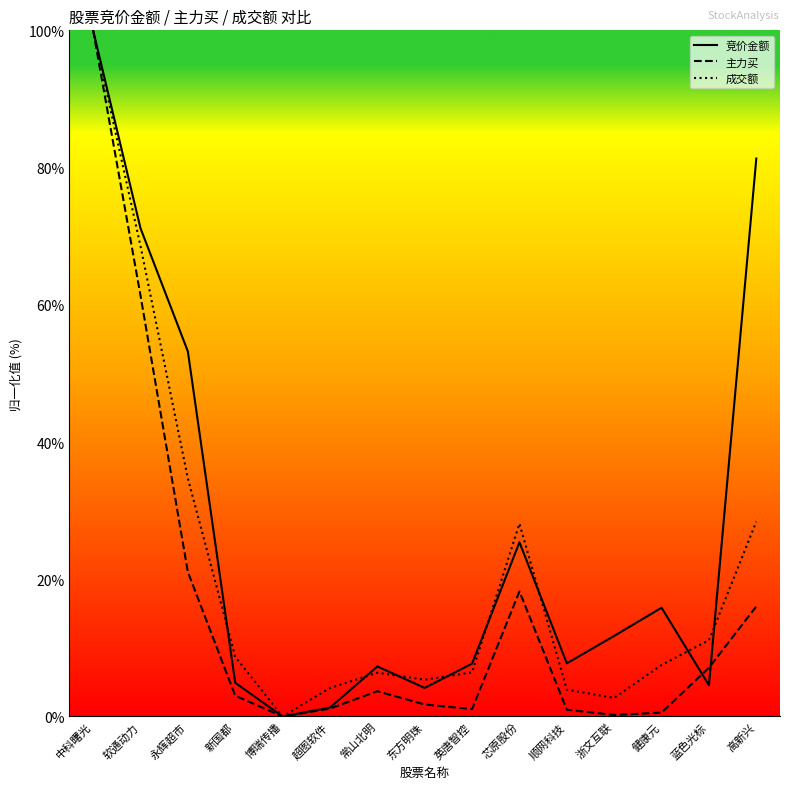

What is the difference between the maximum and minimum values in the 竞价金额 series?

100.0